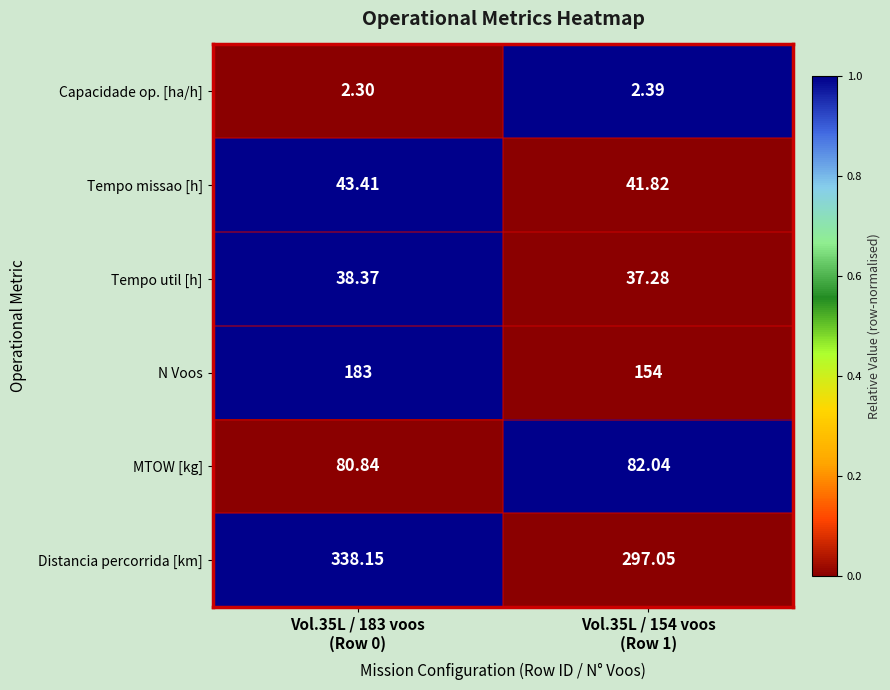

List the series in order of their peak value, lowest first.

Capacidade op. [ha/h], Tempo util [h], Tempo missao [h], MTOW [kg], N Voos, Distancia percorrida [km]